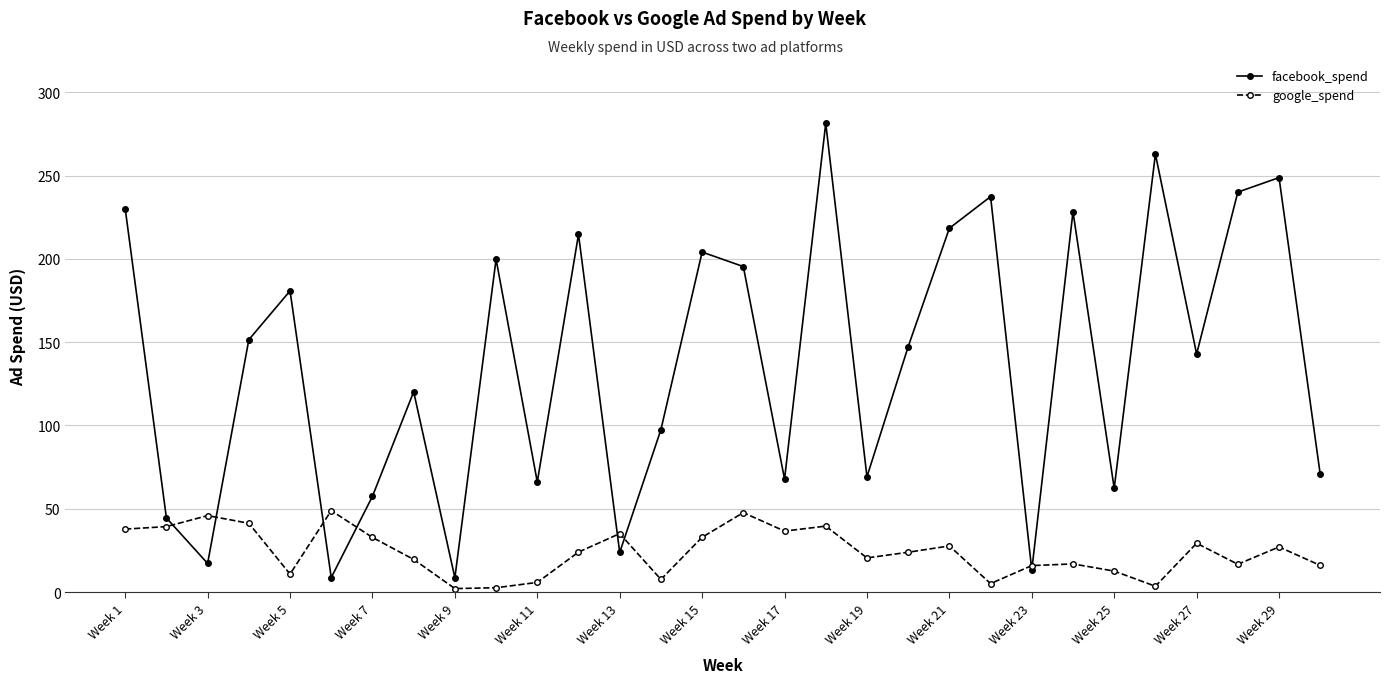

What is the value of the google_spend point at the 28th from the left?

16.7